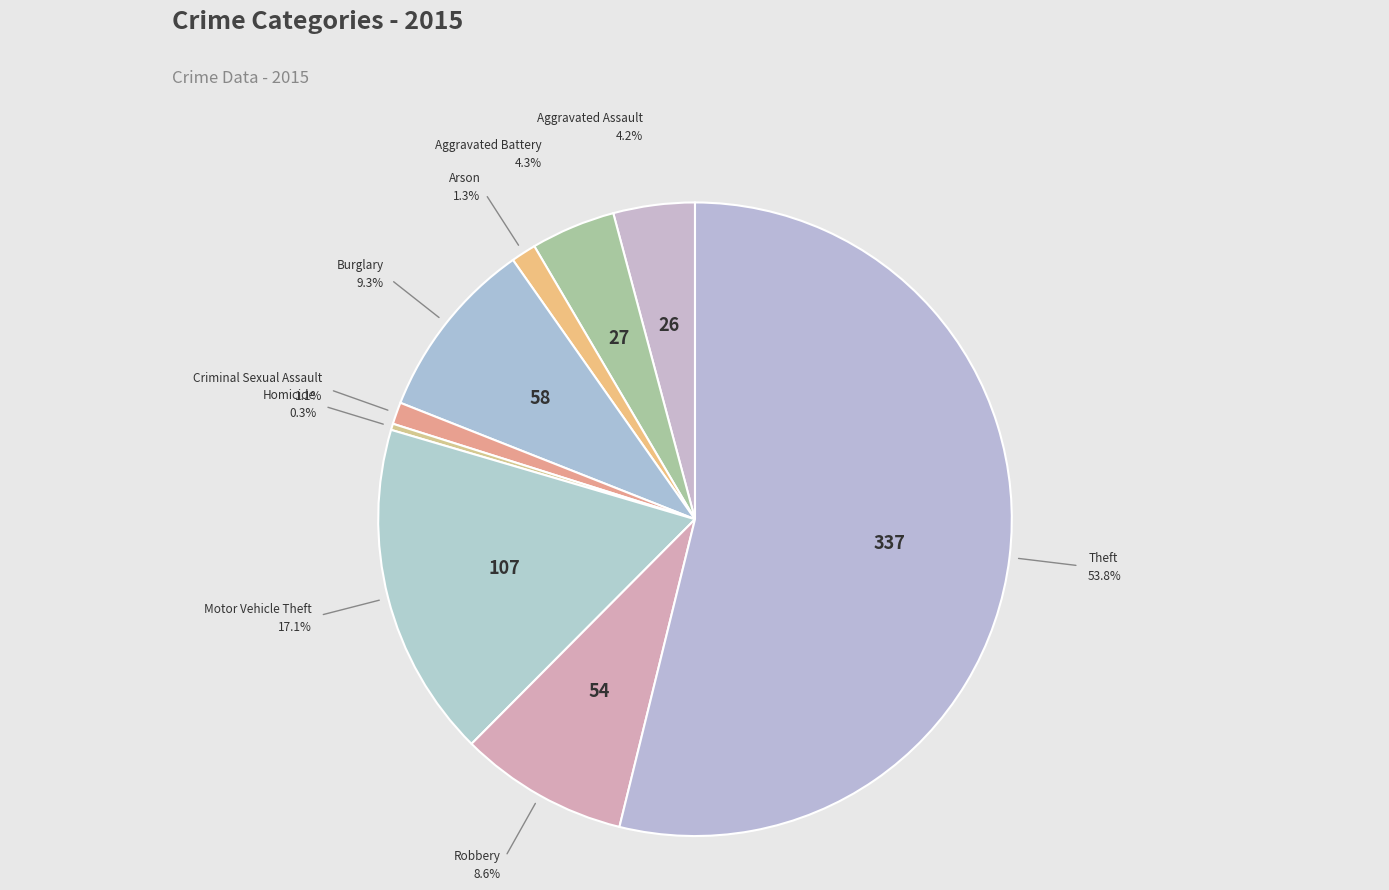

To the nearest percent, what is the average slice percentage?

11%